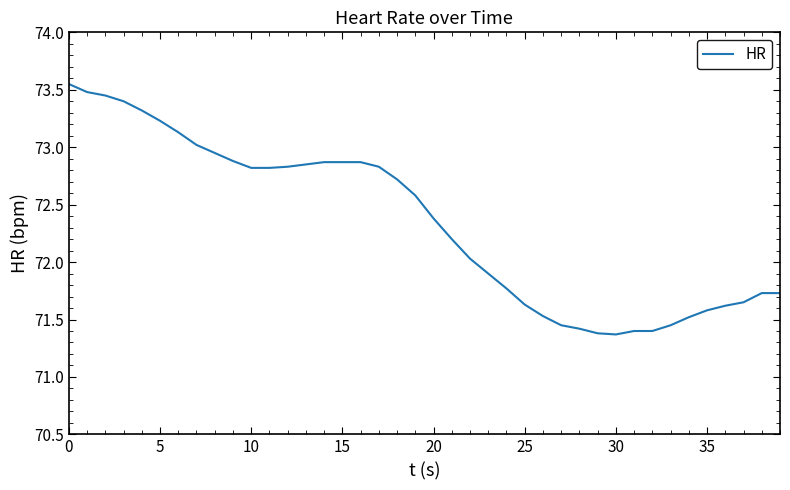

How many values exceed 72?

23